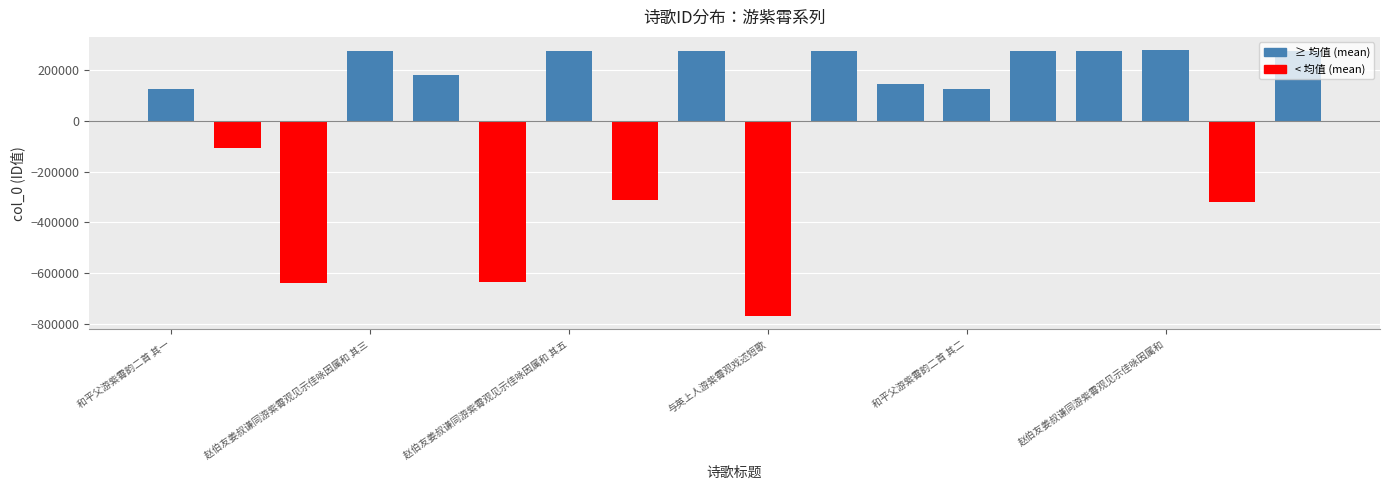

What is the minimum value shown in the chart?

-768416.3